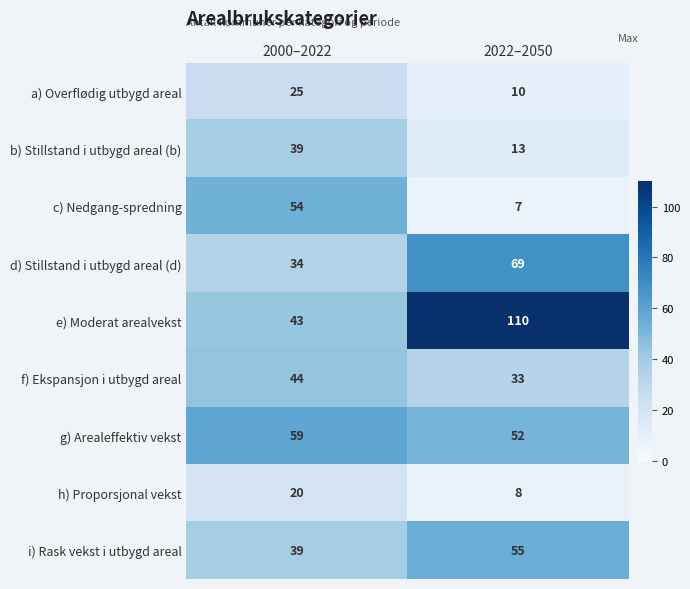

Which series has the largest range (max minus min)?

e) Moderat arealvekst